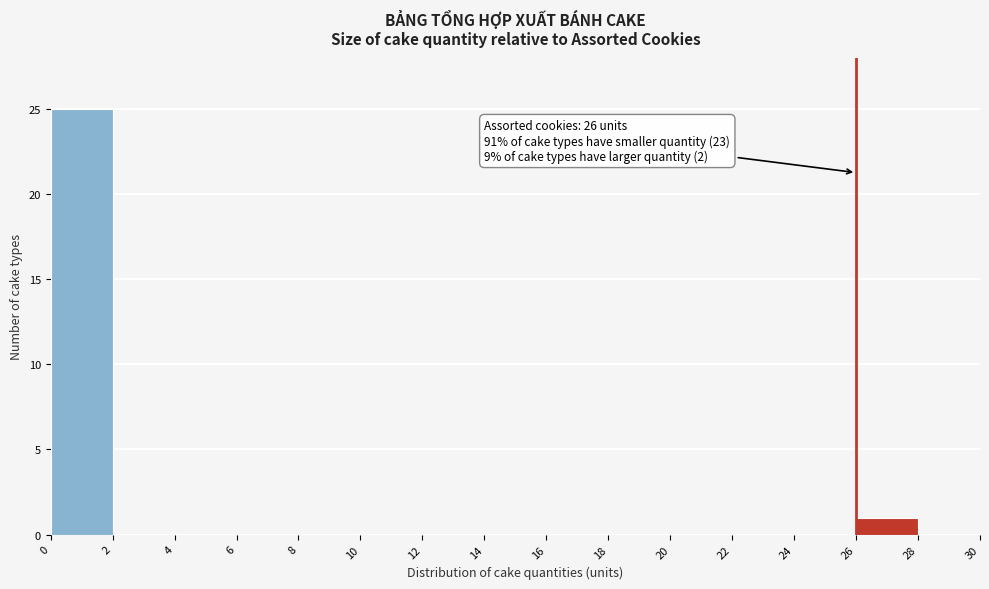

Which range on the x-axis has the tallest bar?

0 to 2